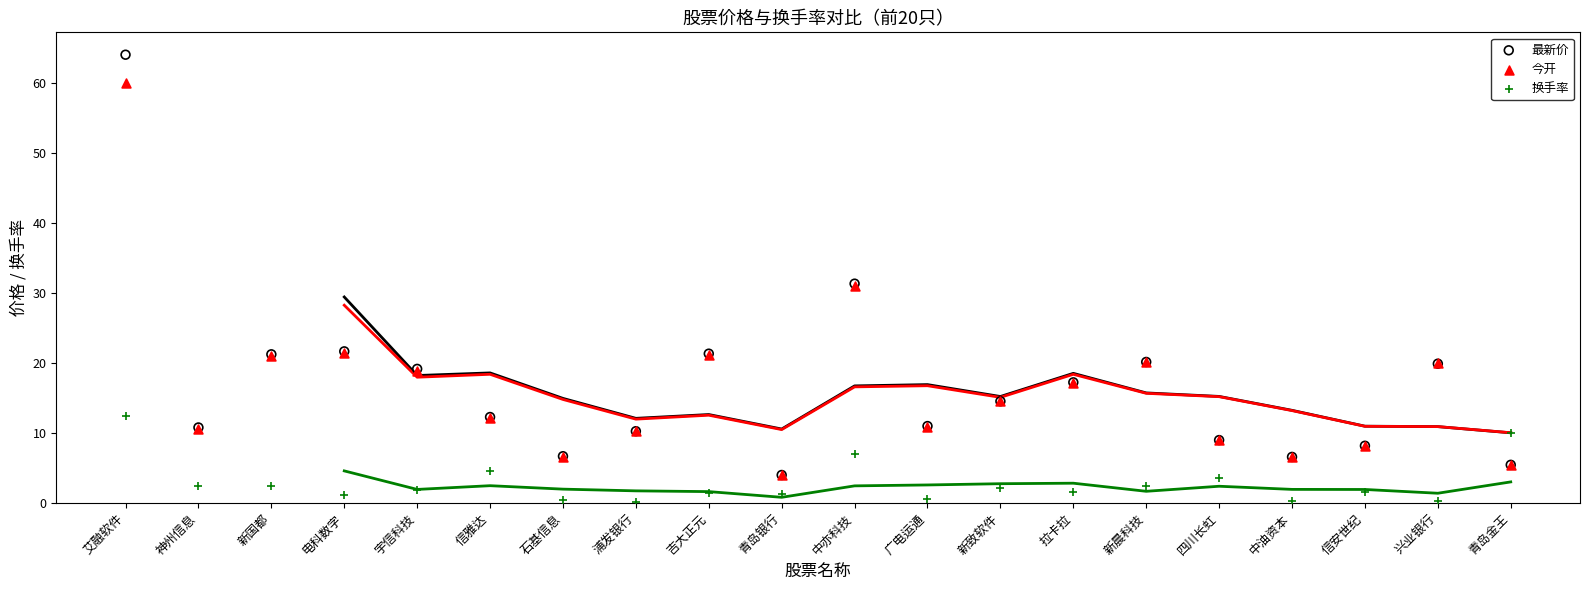

What are all the series names shown in the legend?

最新价, 今开, 换手率